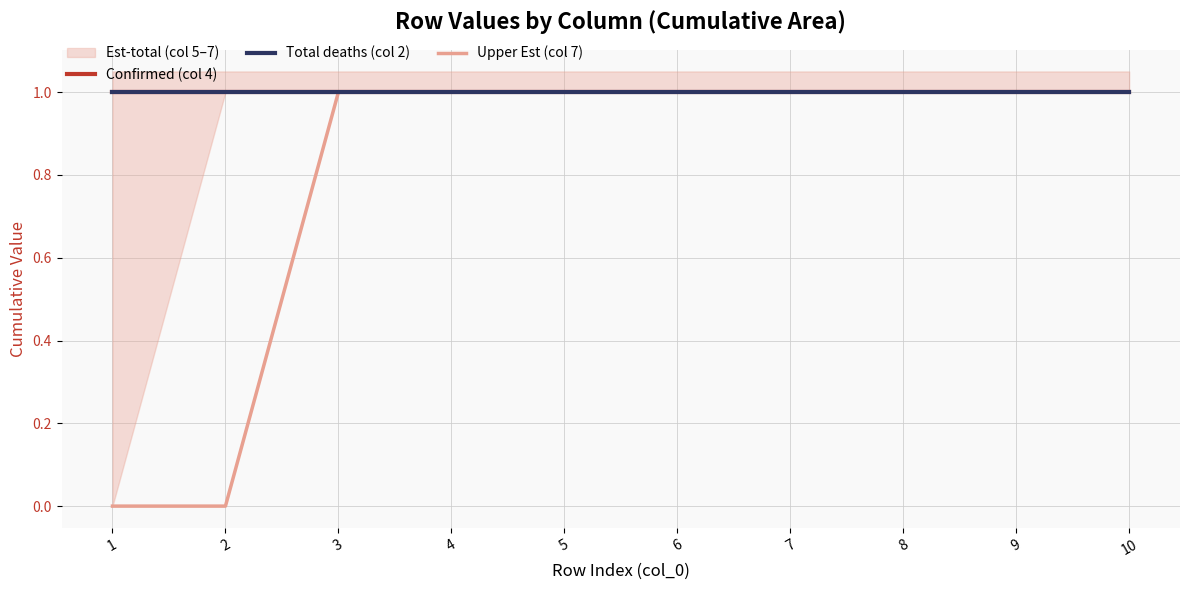

Reading right to left, what are all the values shown in this chart?

Confirmed (col 4): 1	1	1	1	1	1	1	1	1	1
Total deaths (col 2): 1	1	1	1	1	1	1	1	1	1
Upper Est (col 7): 1	1	1	1	1	1	1	1	0	0